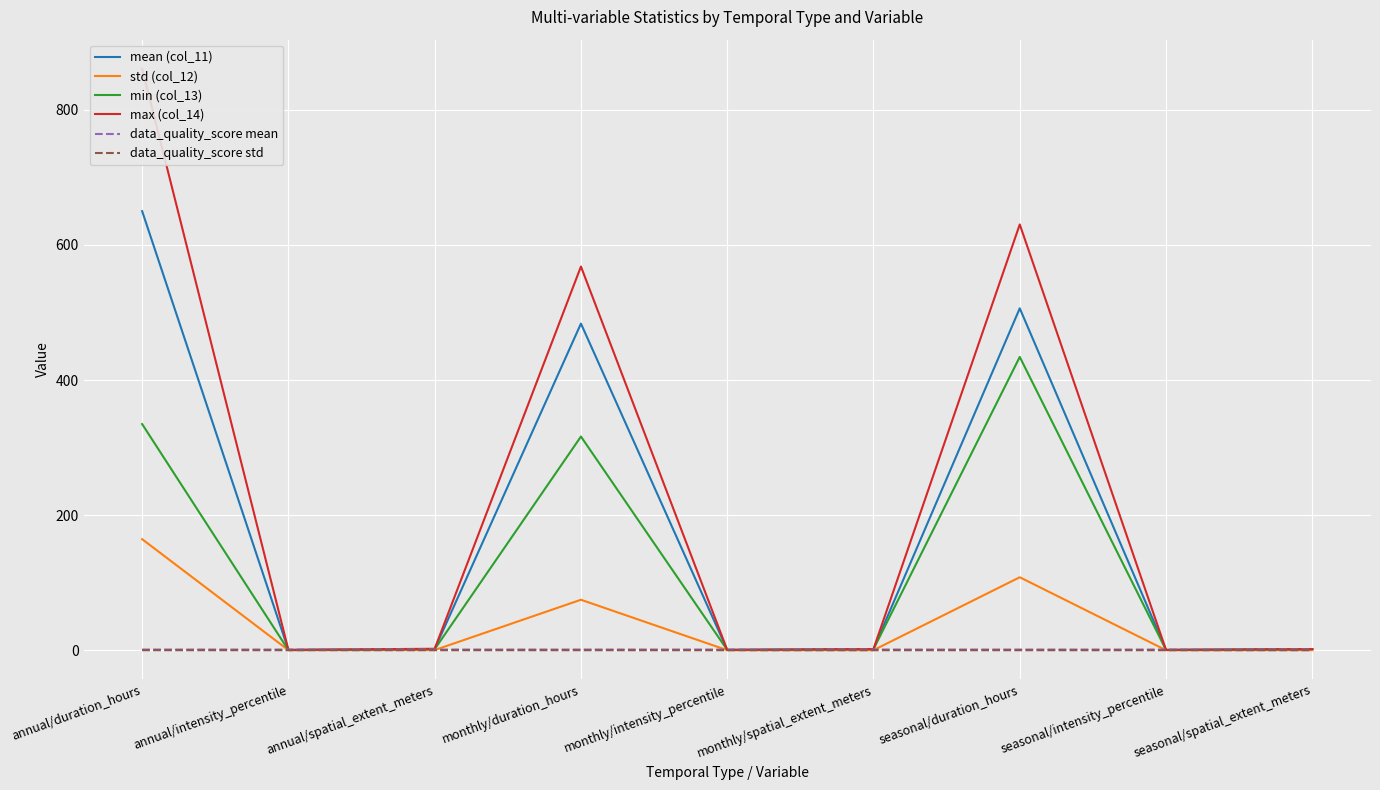

What is the difference between the maximum and minimum values in the std (col_12) series?

164.4